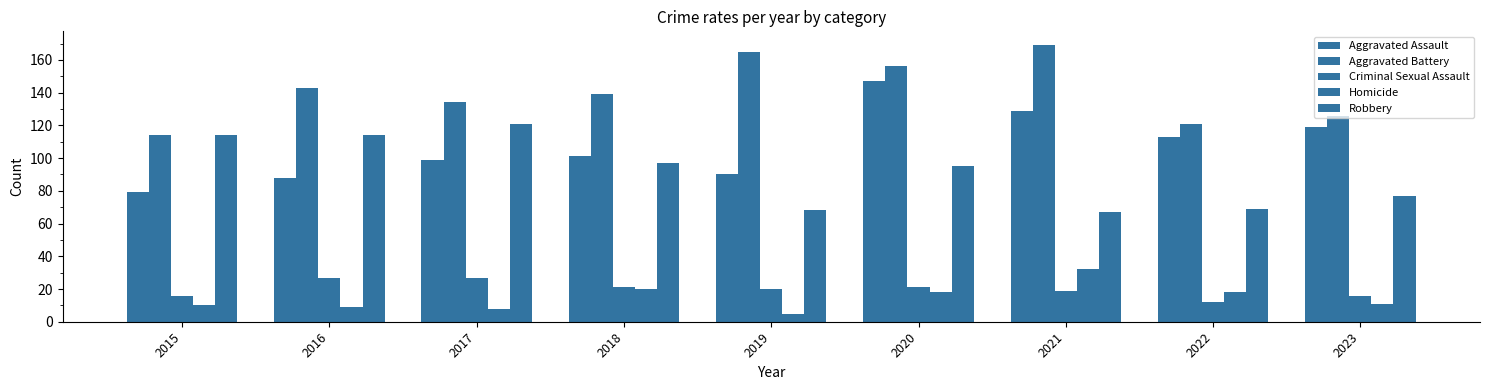

What is the highest value of the Aggravated Battery series?

169